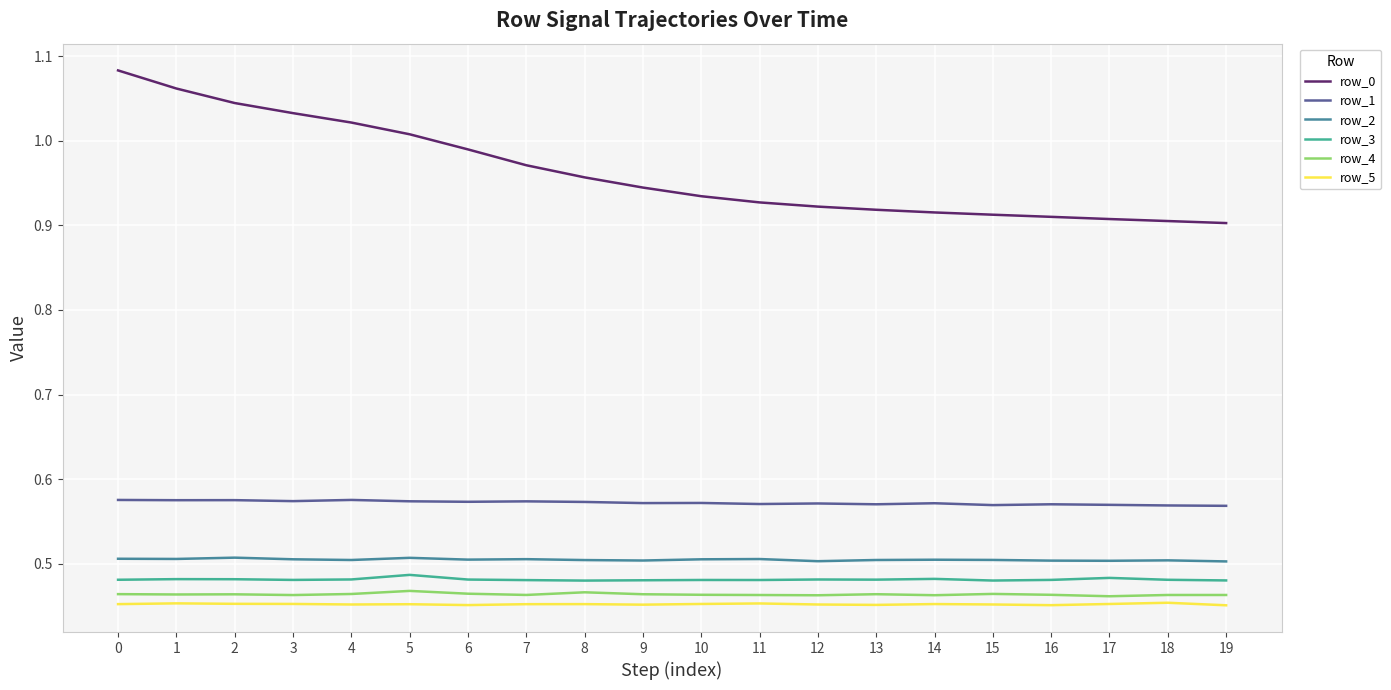

What is the total value across all series at 17?

3.4